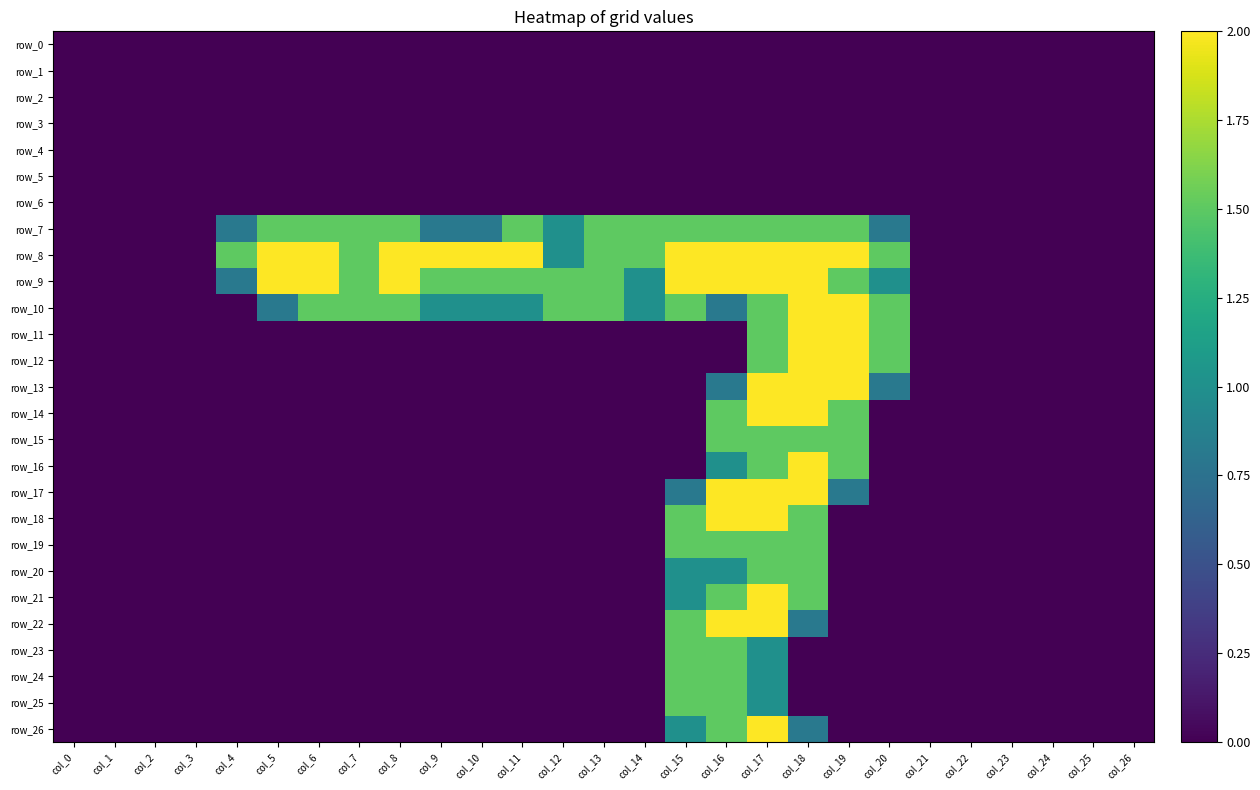

The row_19 series shows 1.5 at col_17. True or false?

True